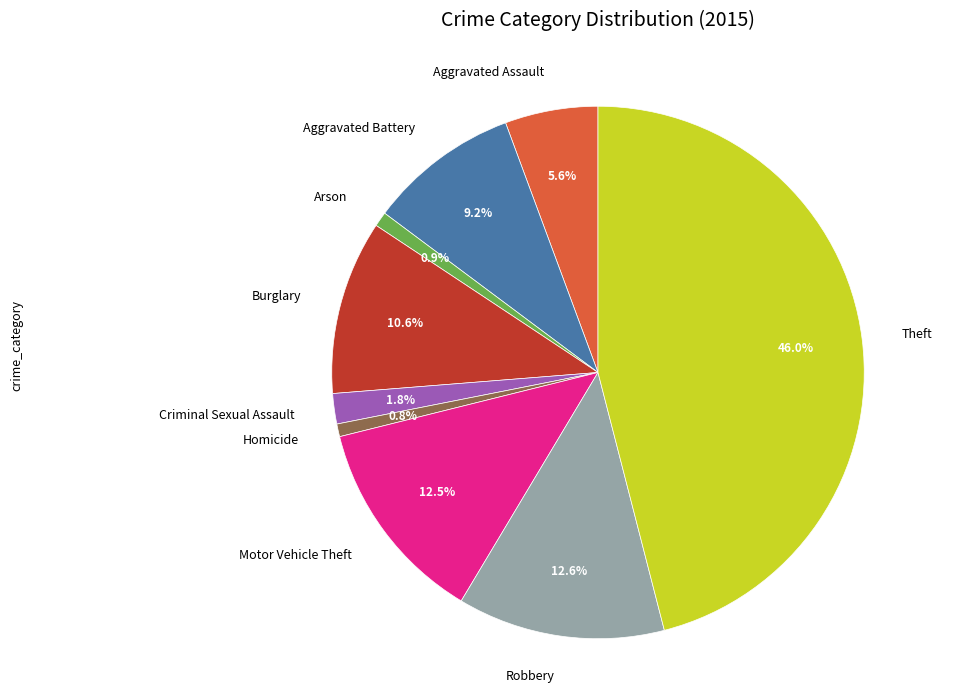

Approximately how many times larger is the value at Aggravated Battery compared to Homicide?

11.8